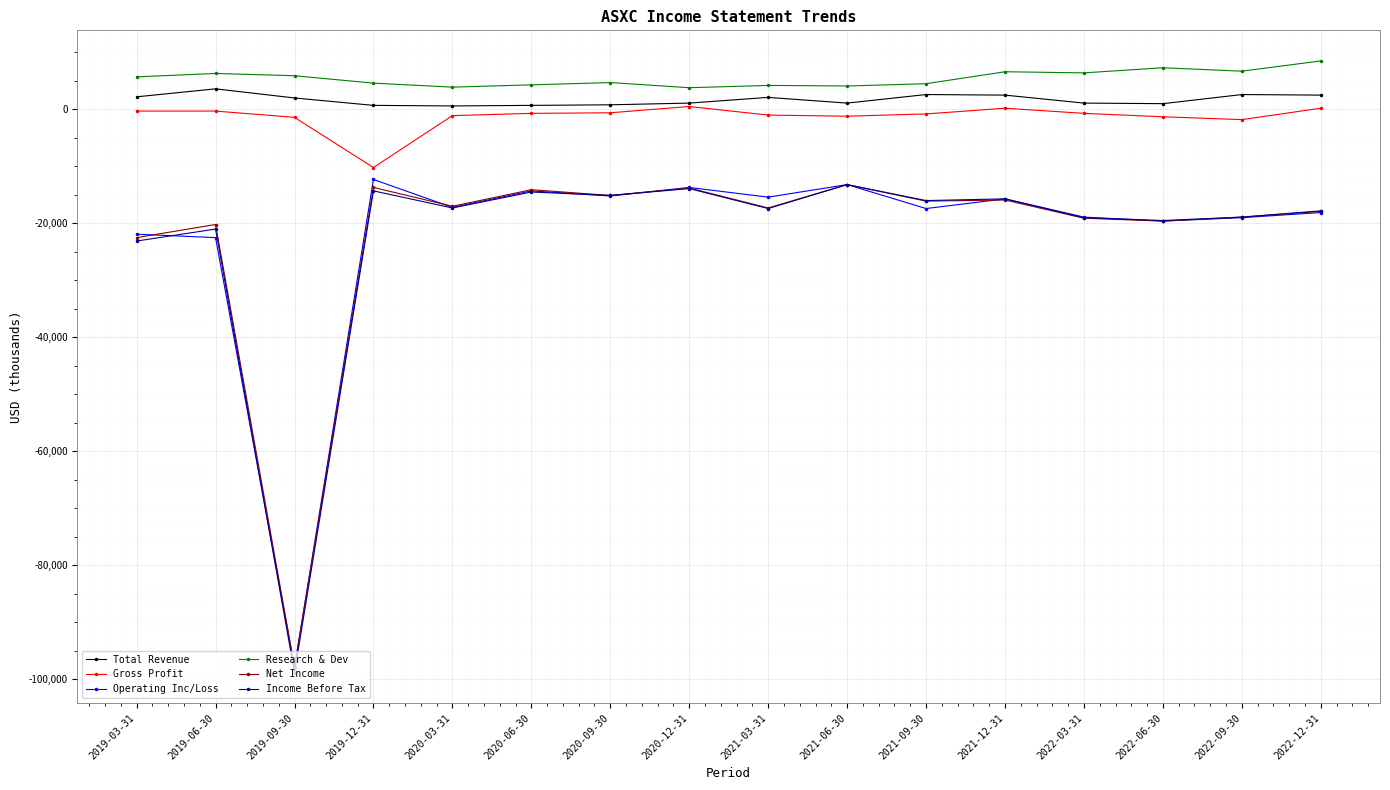

Is the value of Income Before Tax at 2020-03-31 greater than the value of Net Income at 2022-06-30?

Yes